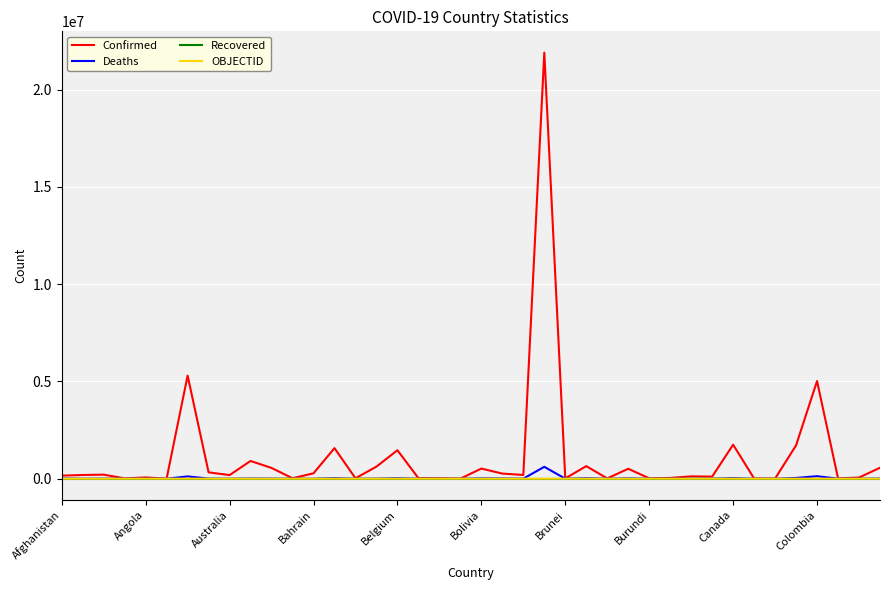

How many lines are shown in the chart?

4